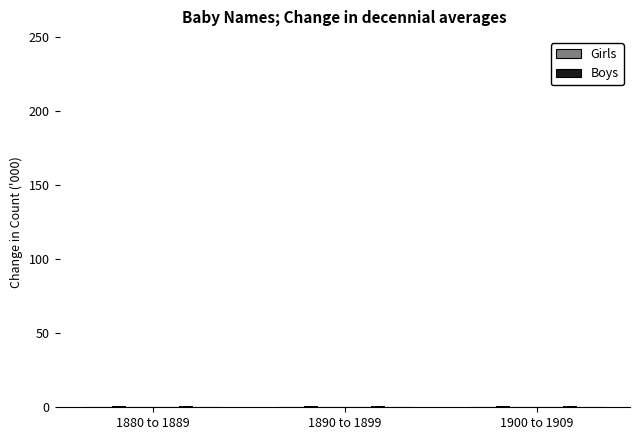

Which series has the largest range (max minus min)?

Girls